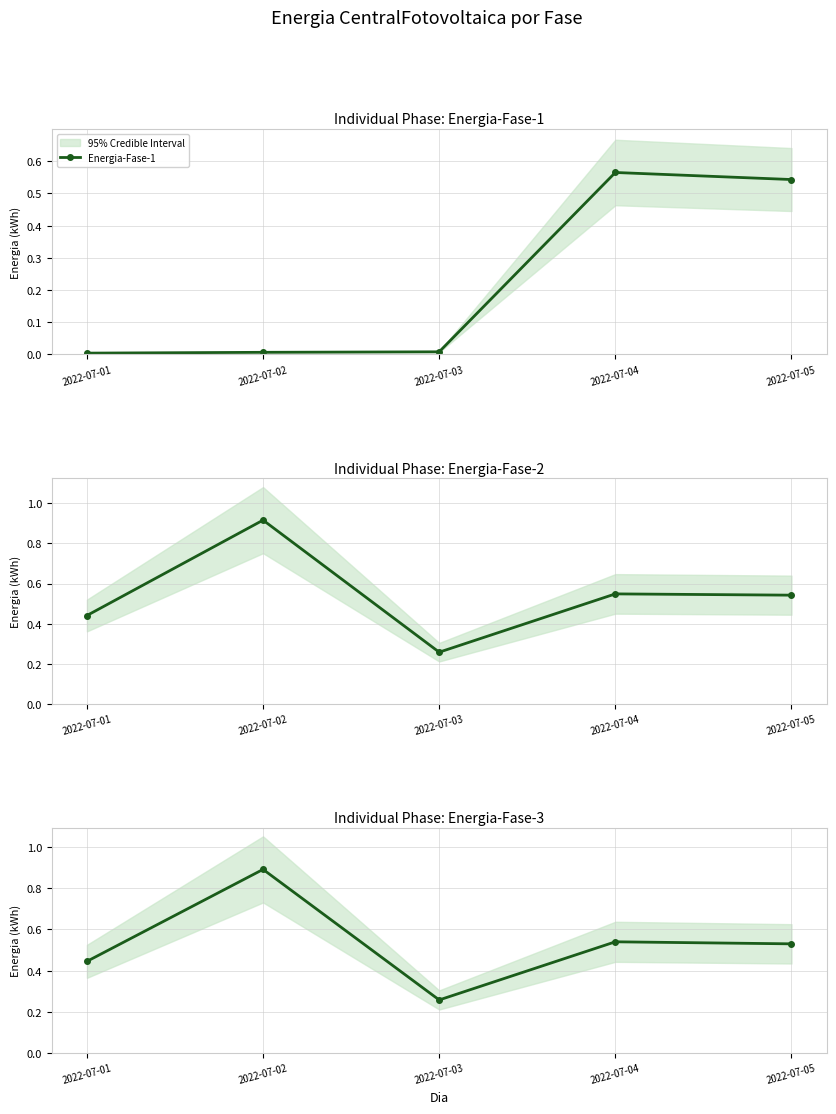

What is the value of the Energia-Fase-1 point at the 4th from the left?

0.6